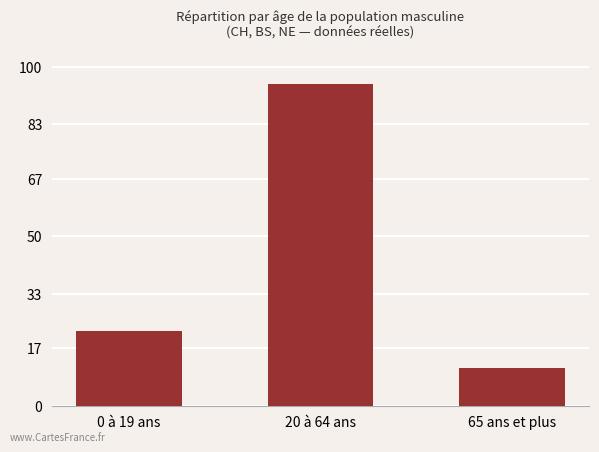

Rank the categories by value from lowest to highest.

65 ans et plus, 0 à 19 ans, 20 à 64 ans